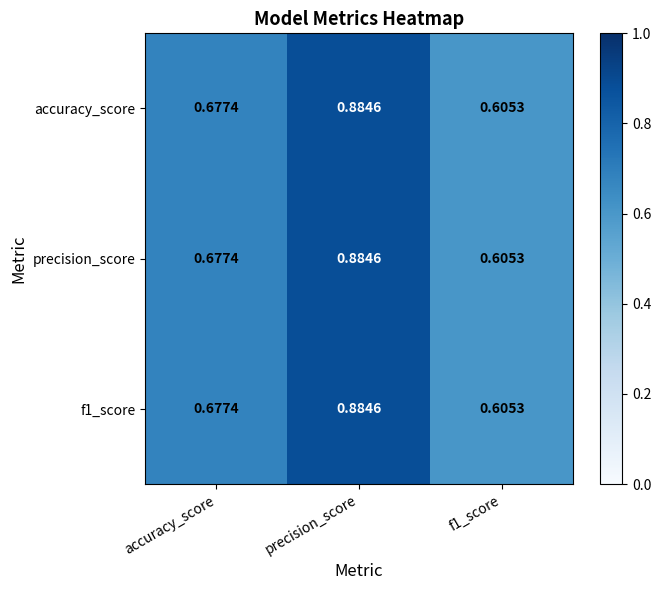

Is the value of f1_score at f1_score greater than the value of precision_score at accuracy_score?

No